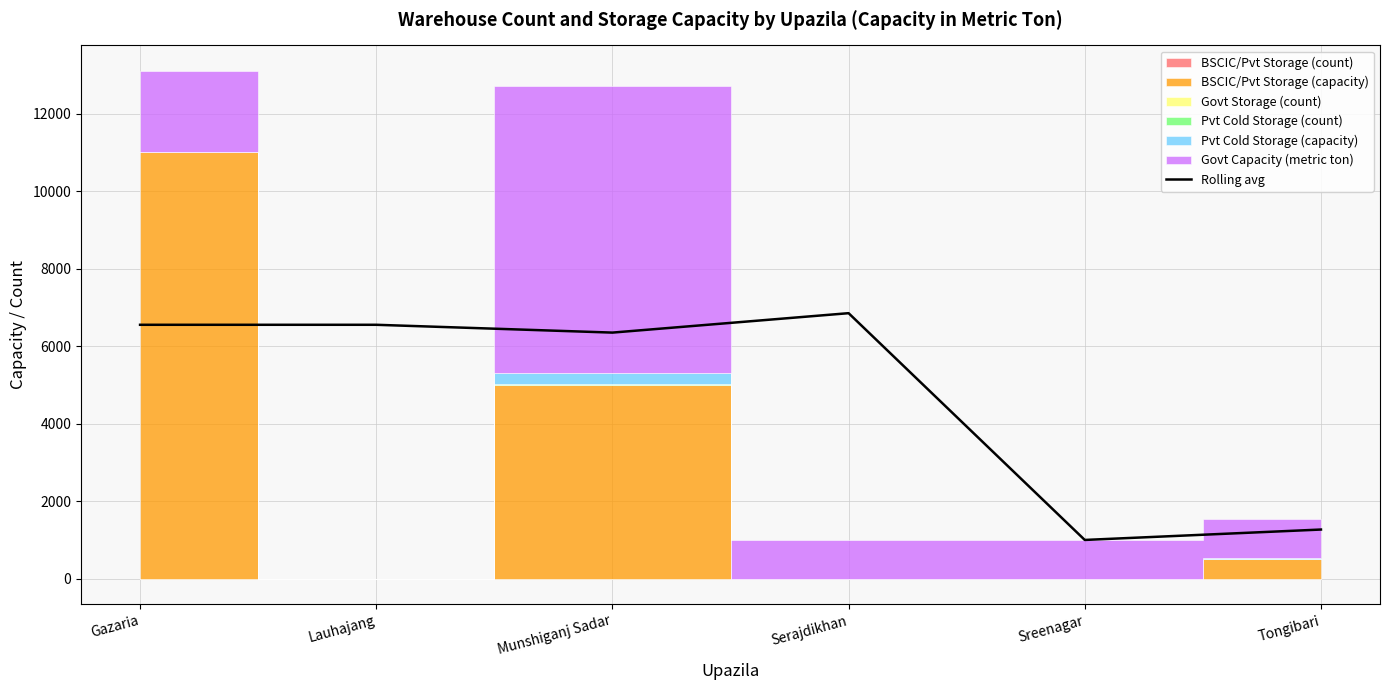

What is the change in value from Lauhajang to Serajdikhan?

+299.5